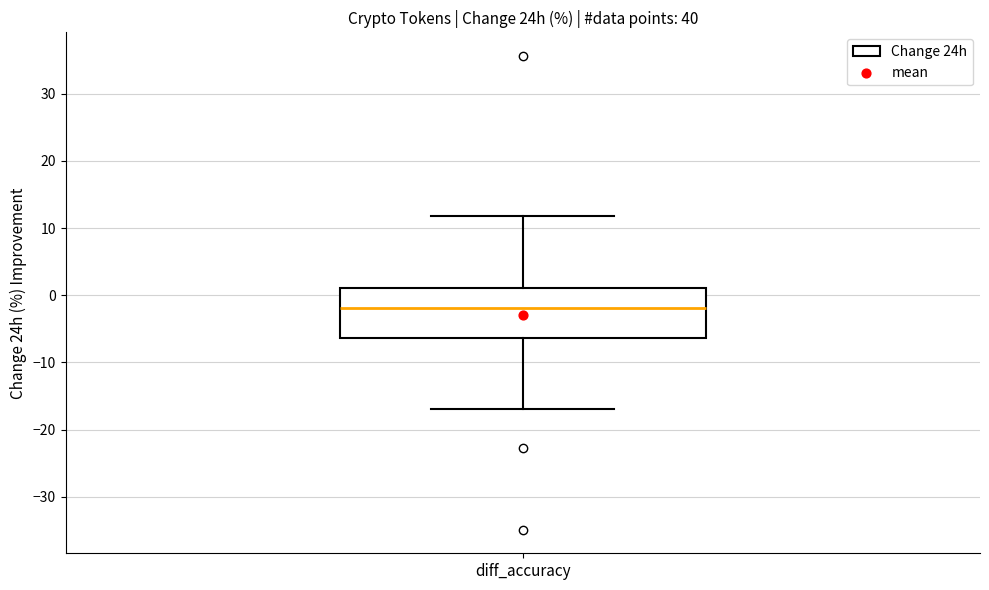

Where does the lower whisker of the box for diff_accuracy end on the y-axis? The values are not printed on the chart, so give them approximately, as read against the axis.

-17